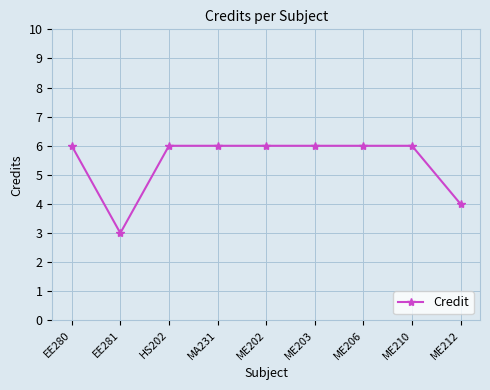

What is the difference between the maximum and second lowest values?

2